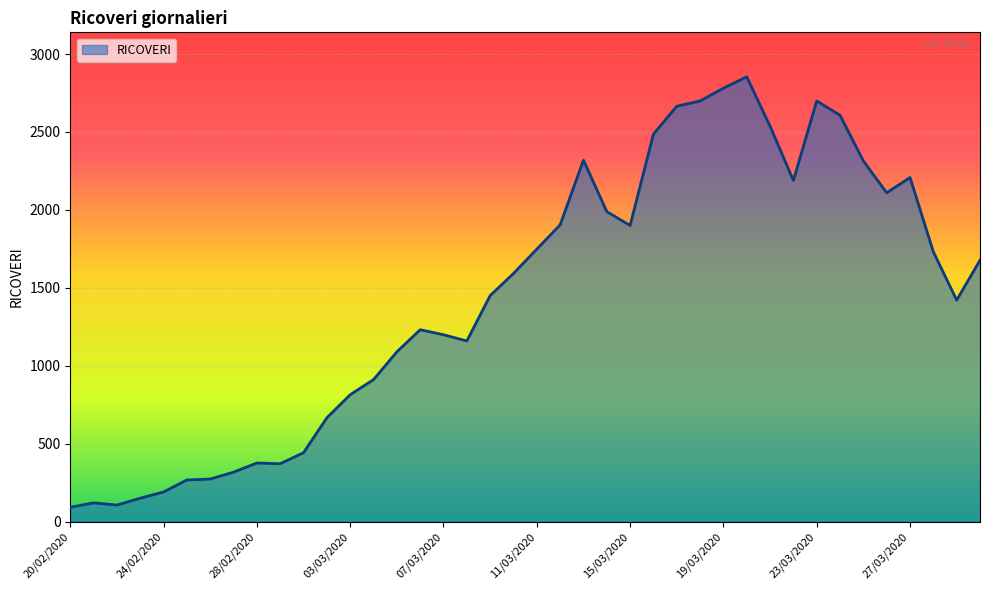

What is the difference between the maximum and minimum values?

2762